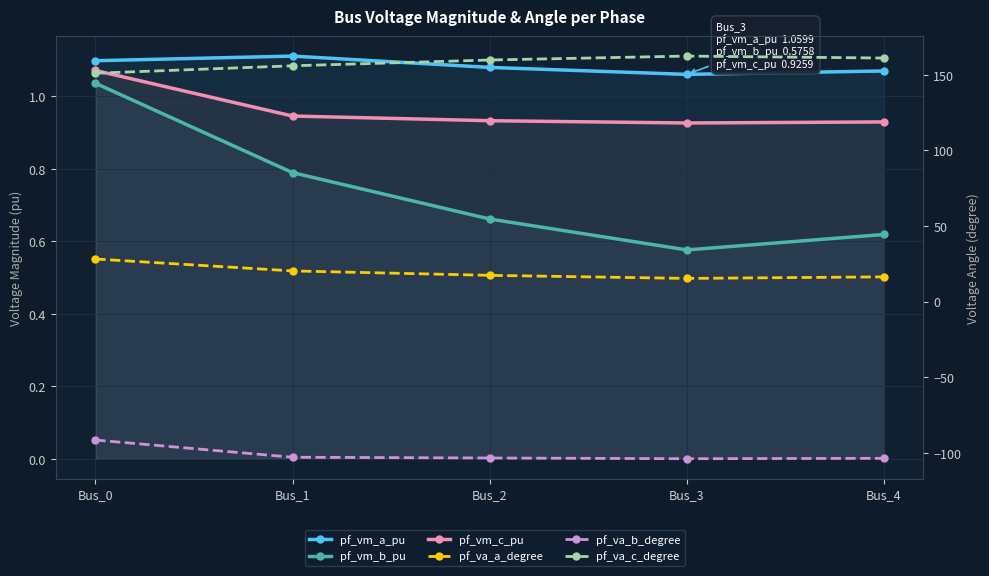

True or false: pf_vm_a_pu has more than 1 interior local peaks.

False